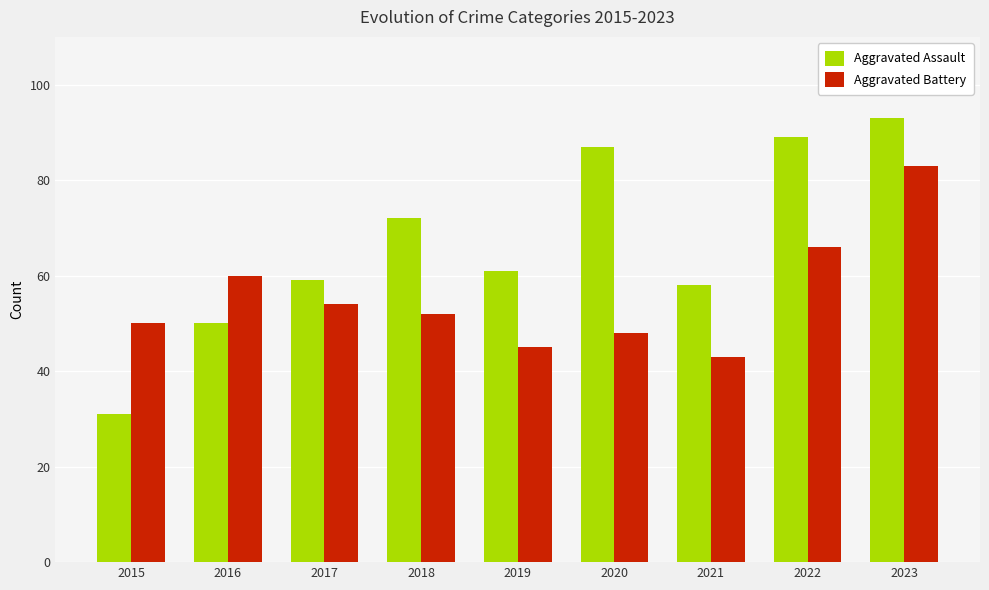

What is the maximum value for Aggravated Assault?

93